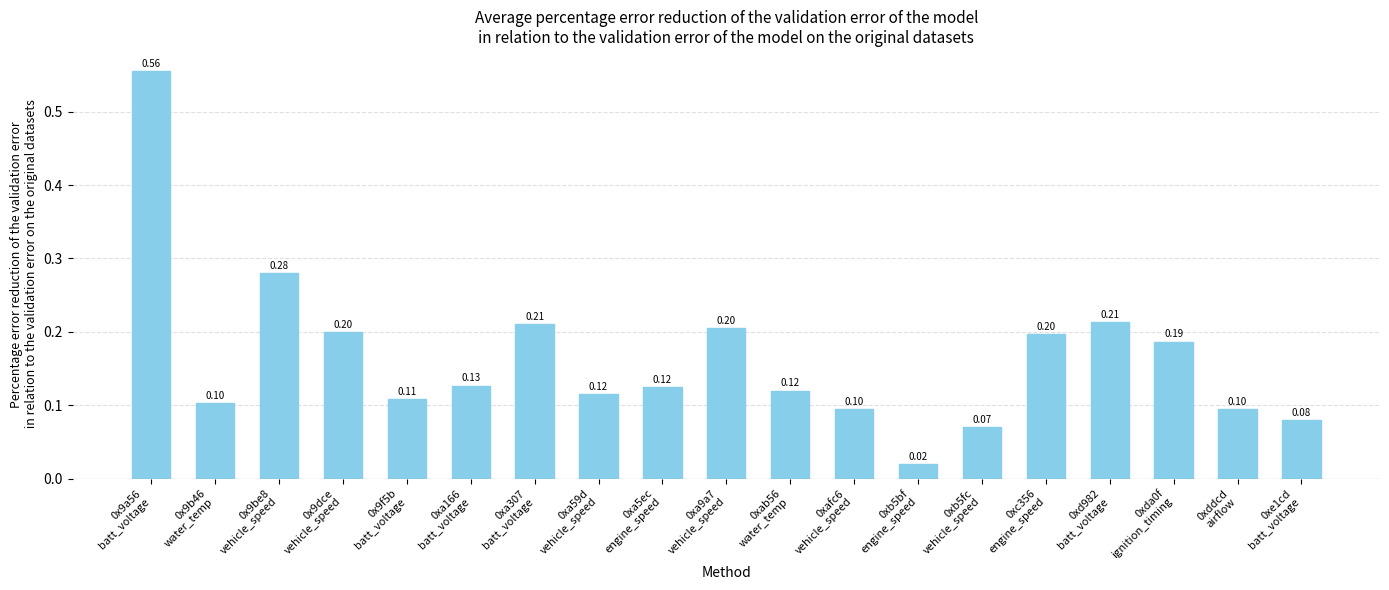

What is the sum of all values?

3.1